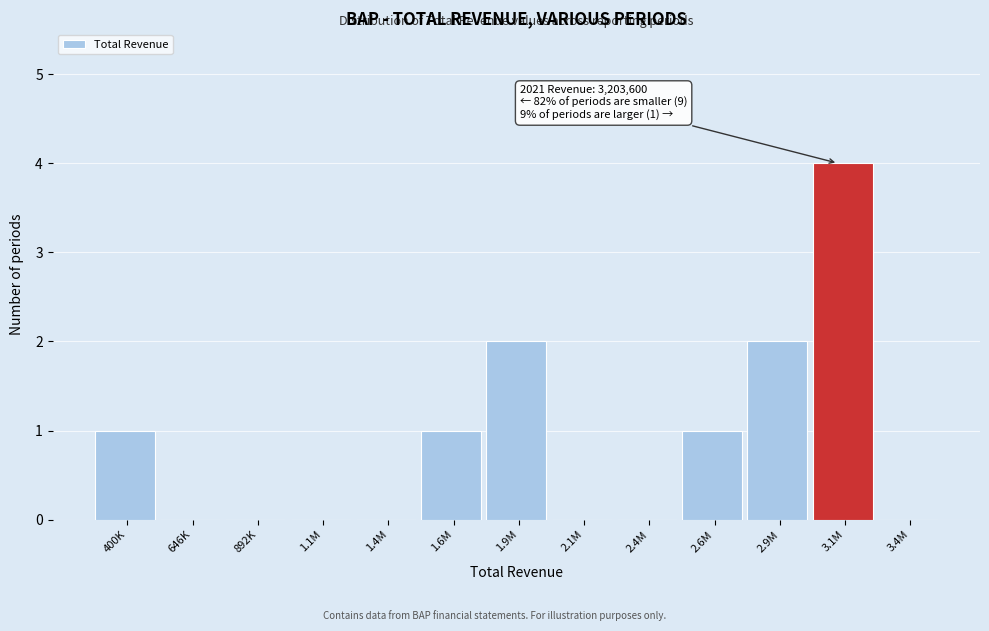

Reading right to left, what are all the values shown in this chart?

3.4M=0	3.1M=4	2.9M=2	2.6M=1	2.4M=0	2.1M=0	1.9M=2	1.6M=1	1.4M=0	1.1M=0	892K=0	646K=0	400K=1